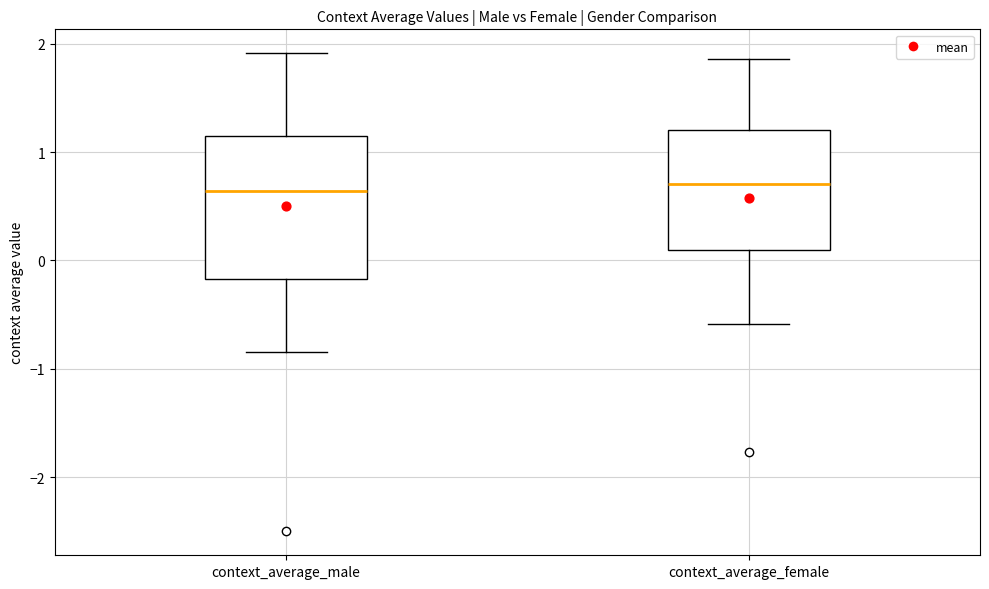

Reading left to right, transcribe this box plot: for each box, give where its median line is, the range the box spans, and where its two whiskers end, as read against the y-axis. The values are not printed on the chart, so give them approximately, as read against the axis.

context_average_male: median 0.6, box -0.2 to 1.2, whiskers -0.8 to 1.9
context_average_female: median 0.7, box 0.1 to 1.2, whiskers -0.6 to 1.9